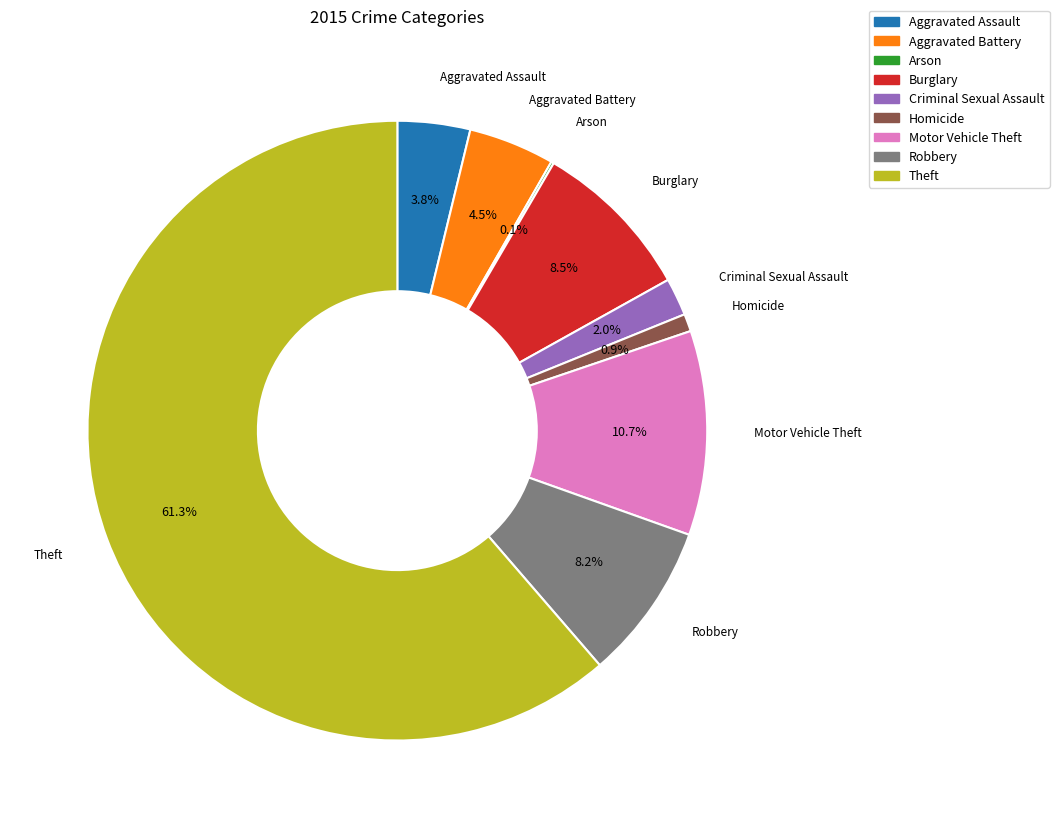

Between Homicide and Motor Vehicle Theft, which is larger?

Motor Vehicle Theft